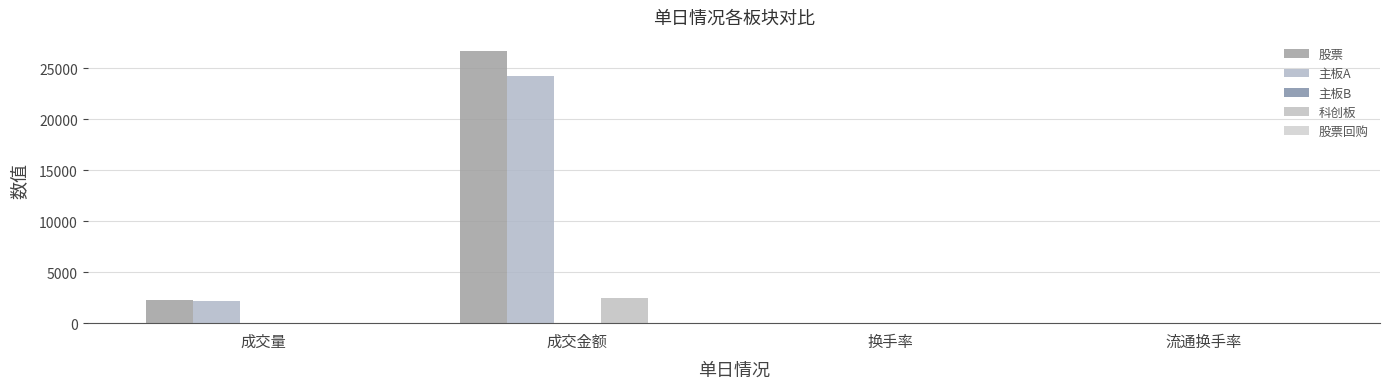

The 科创板 series shows 4.9 at 换手率. True or false?

True